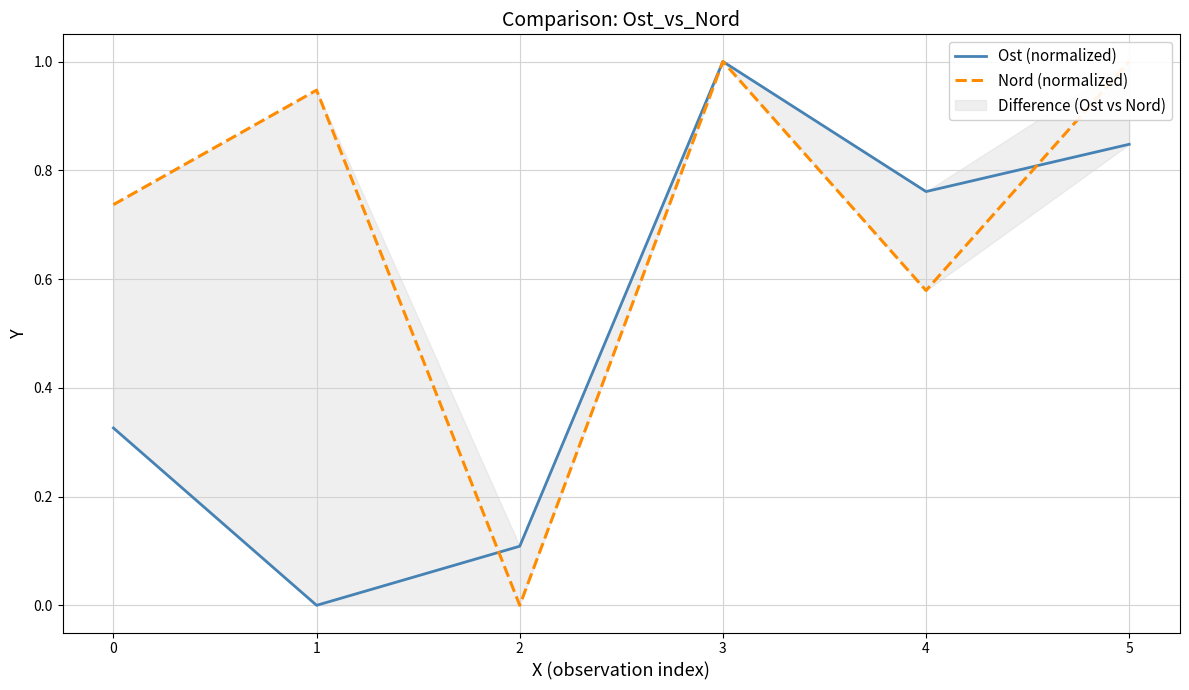

Which series has the largest range (max minus min)?

Ost (normalized)